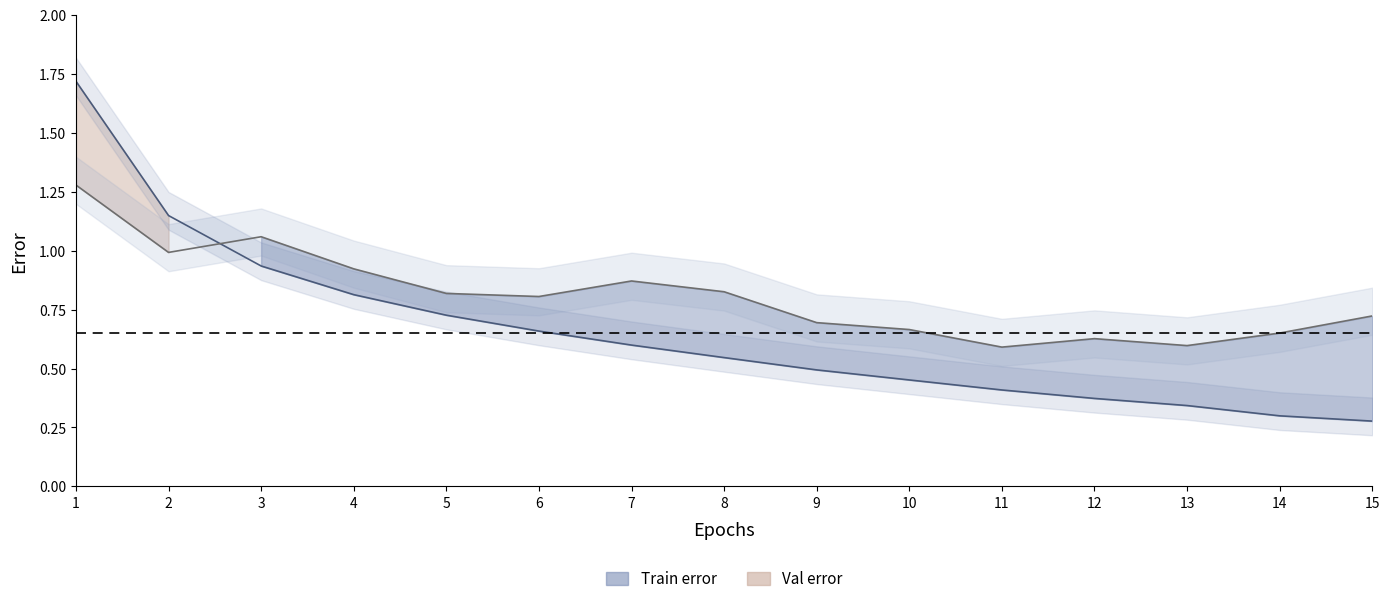

Where is the first local maximum for Val error line?

3